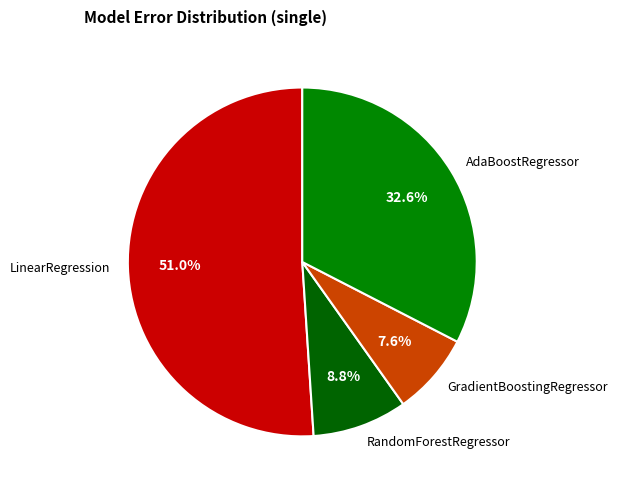

To the nearest percent, what portion does AdaBoostRegressor represent?

33%